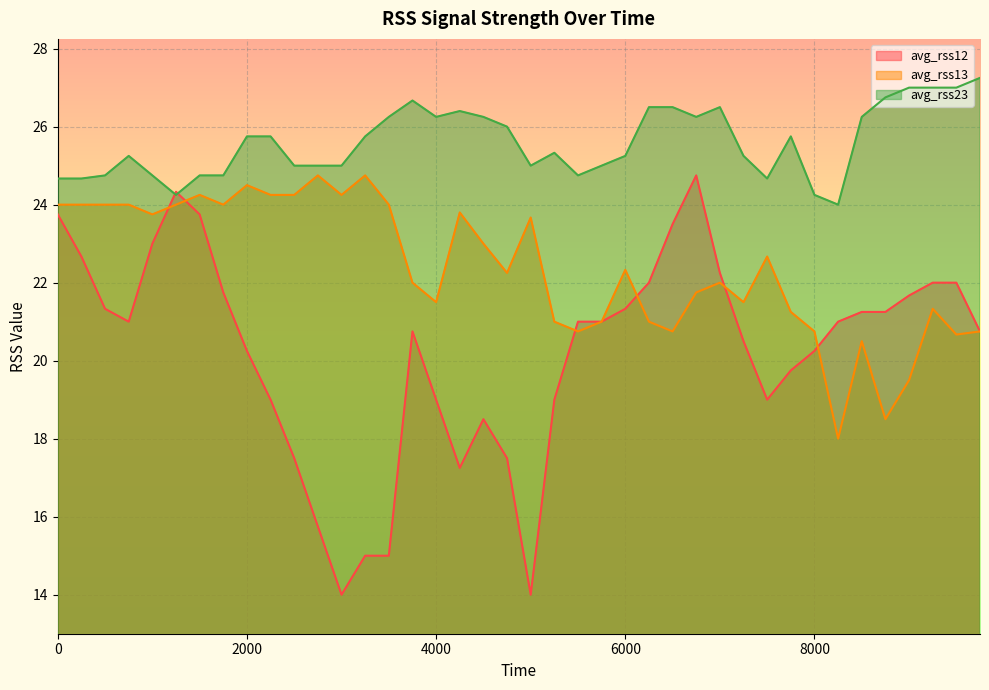

Between which two adjacent categories do avg_rss12 and avg_rss13 first intersect?

1000 and 1250